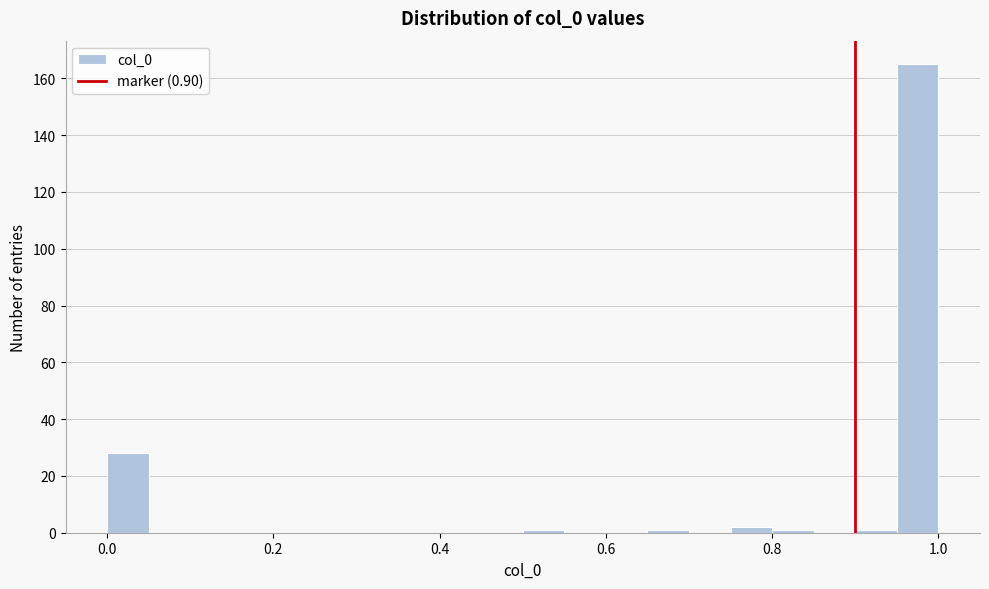

Around what value on the x-axis is the tallest bar? Give the approximate position of its centre, as read against the axis.

0.98